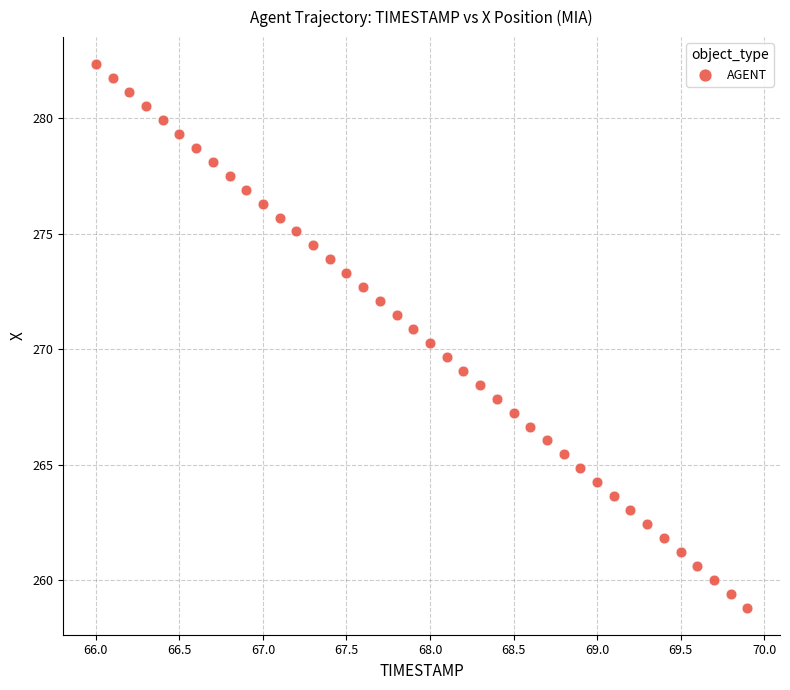

What is the range of Y values (max minus min)?

23.5